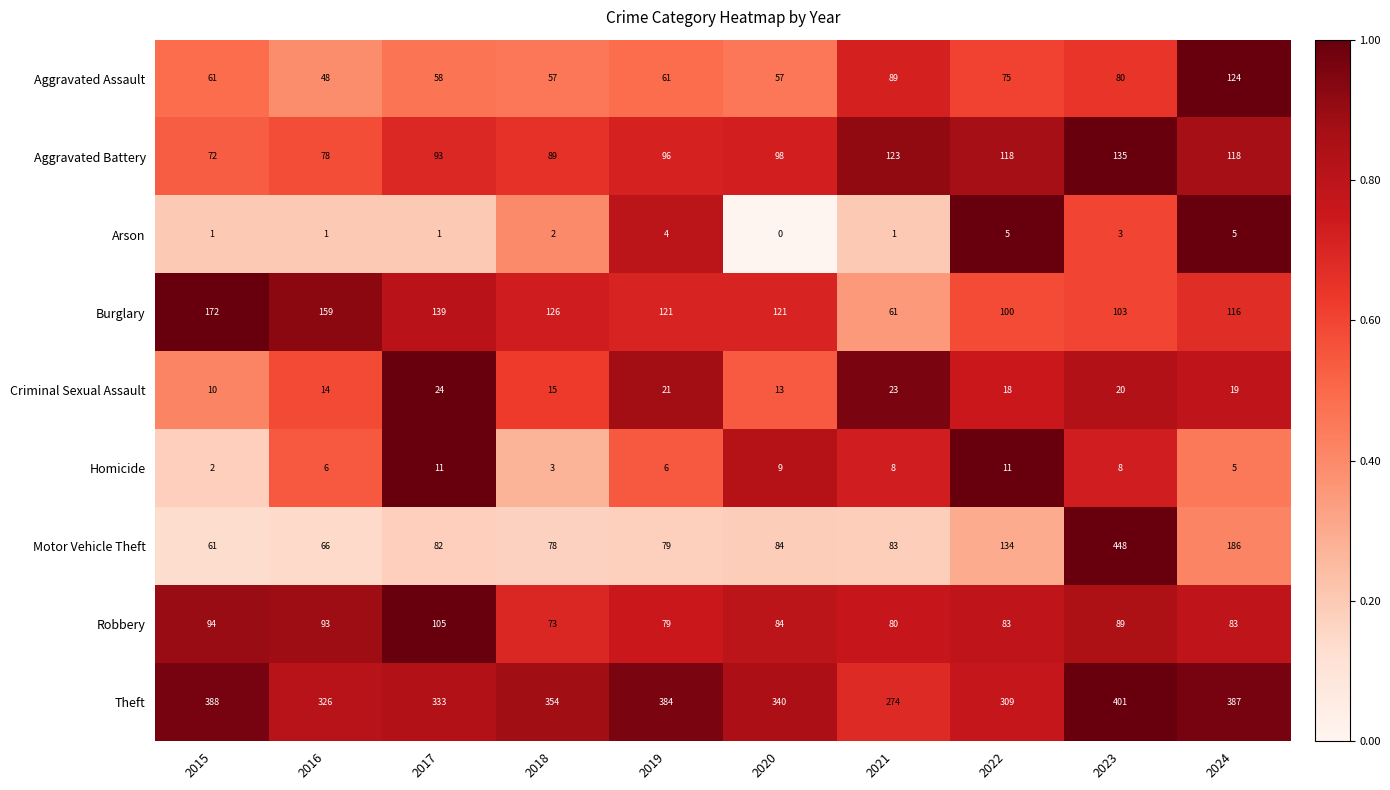

At which category is the sum across all series the highest?

2023